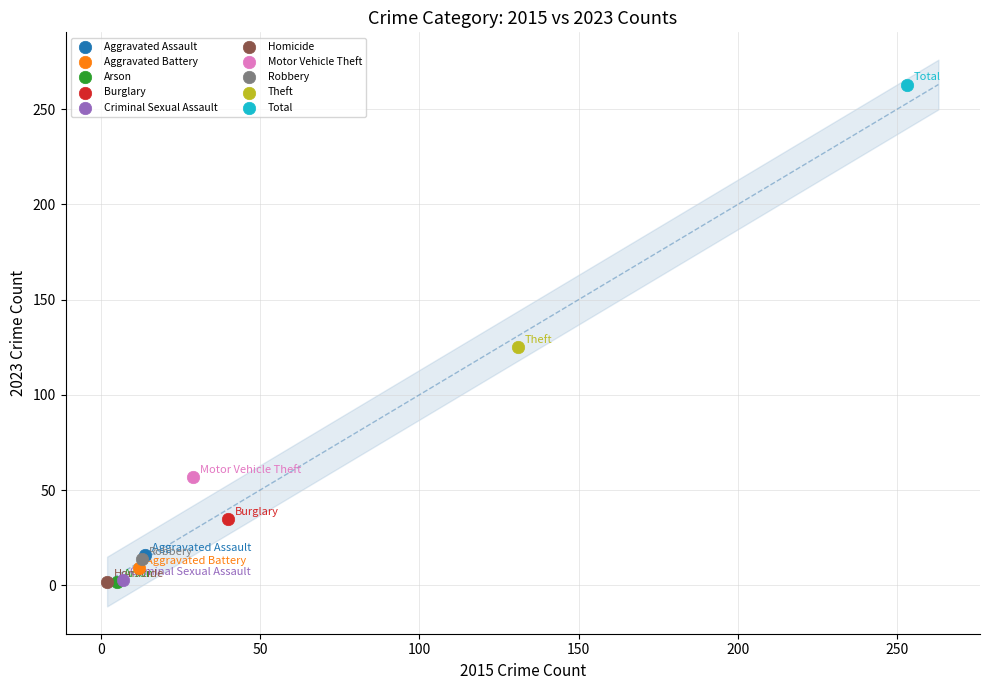

What are all the series names shown in the legend?

Aggravated Assault, Aggravated Battery, Arson, Burglary, Criminal Sexual Assault, Homicide, Motor Vehicle Theft, Robbery, Theft, Total